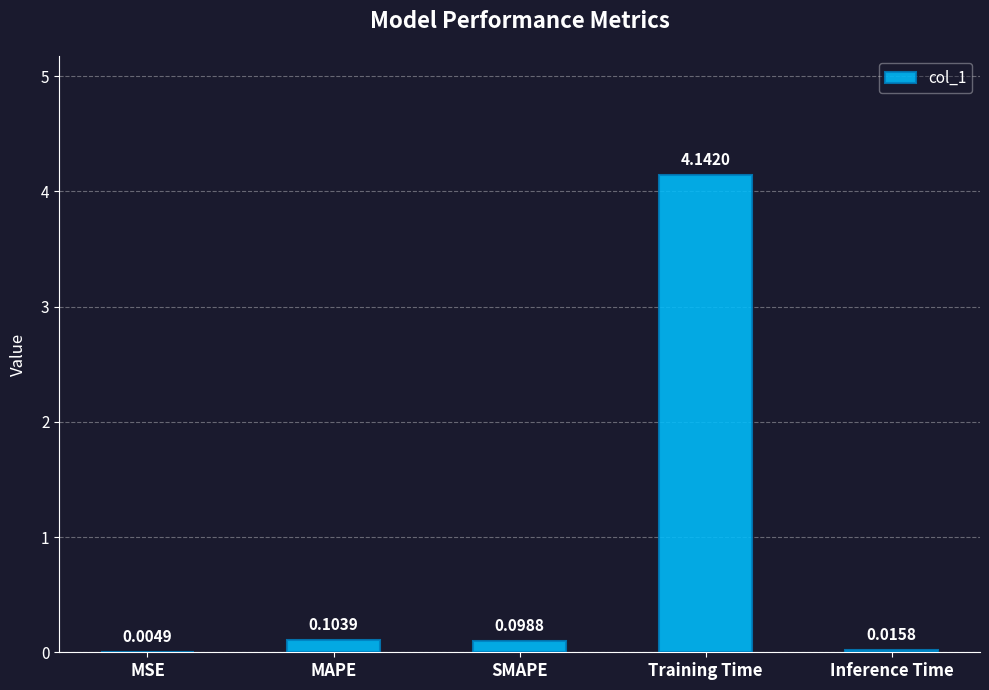

At which label is the value closest to 2?

MAPE